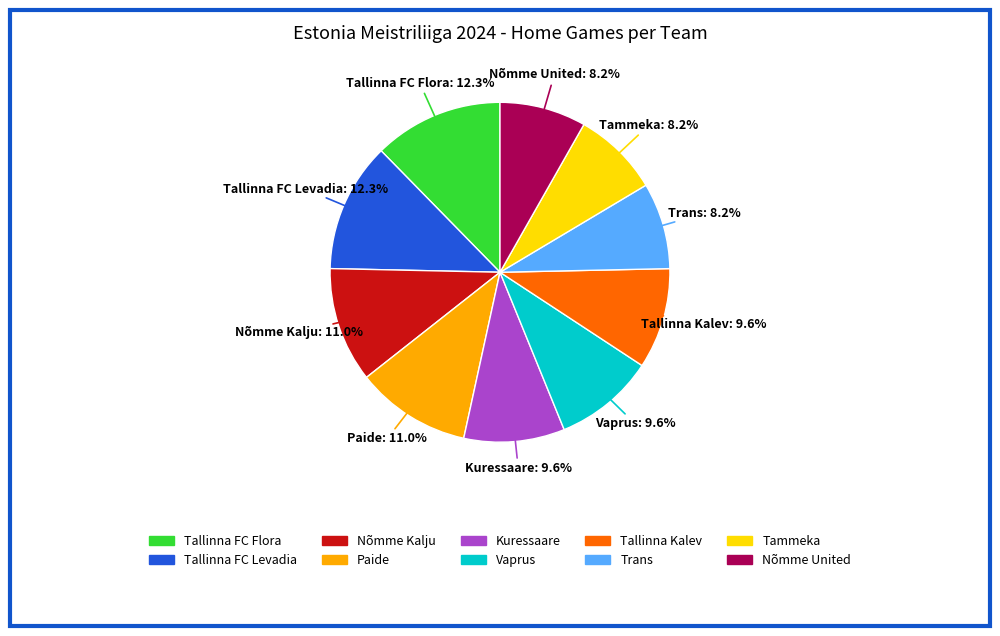

How many segments does this pie chart have?

10